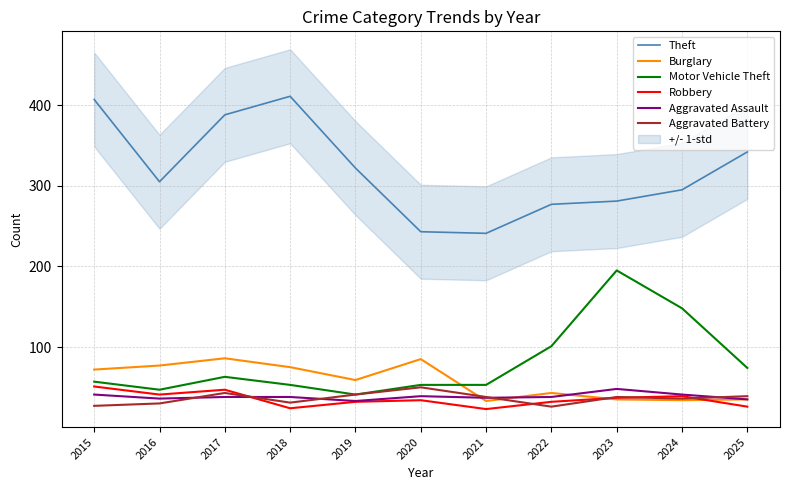

What is the maximum value shown in the chart?

411